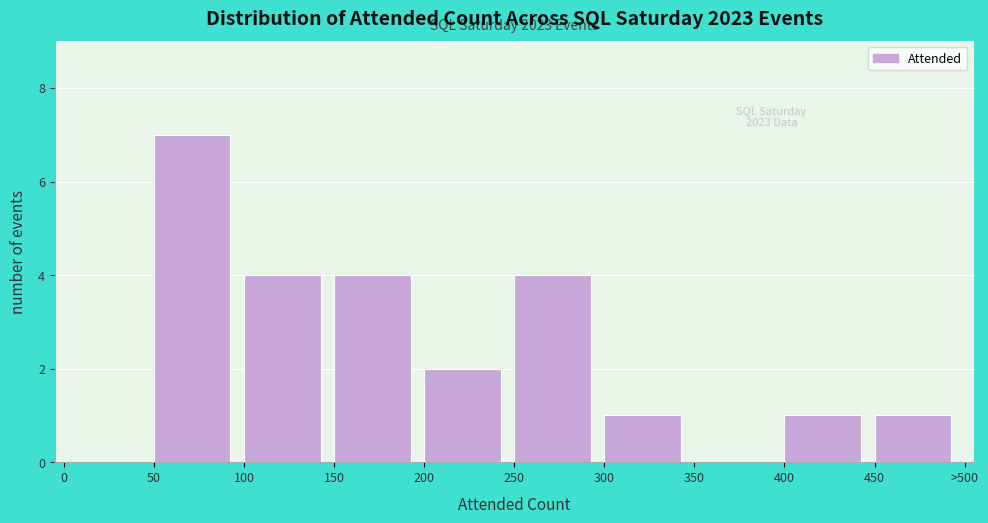

What value does the data have at 100?

4